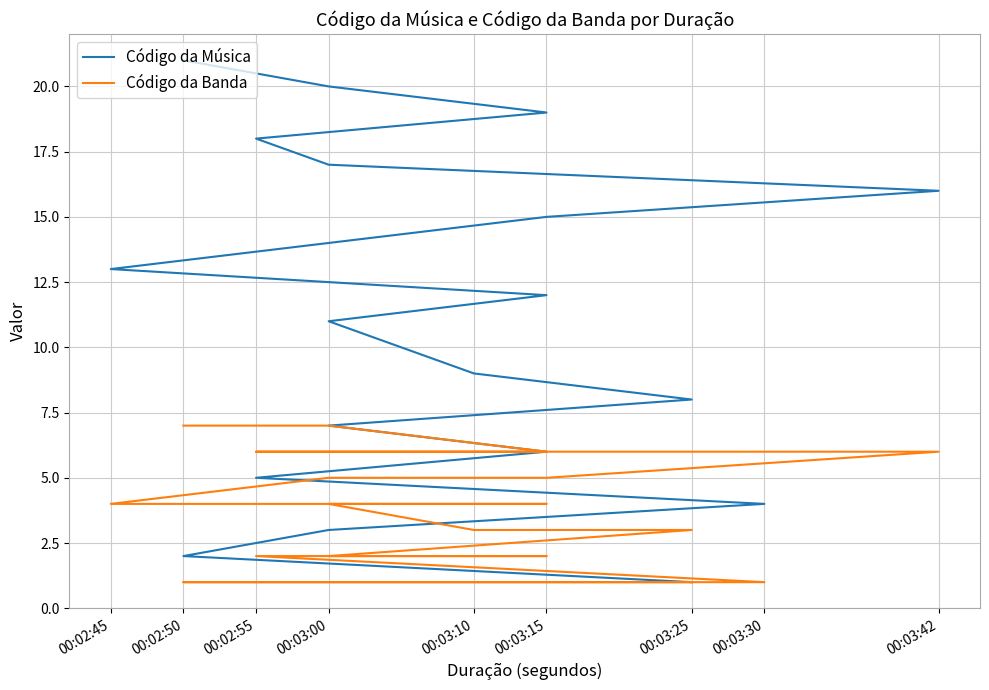

Between 00:03:10 and 00:03:15, which series saw the biggest shift?

Código da Música